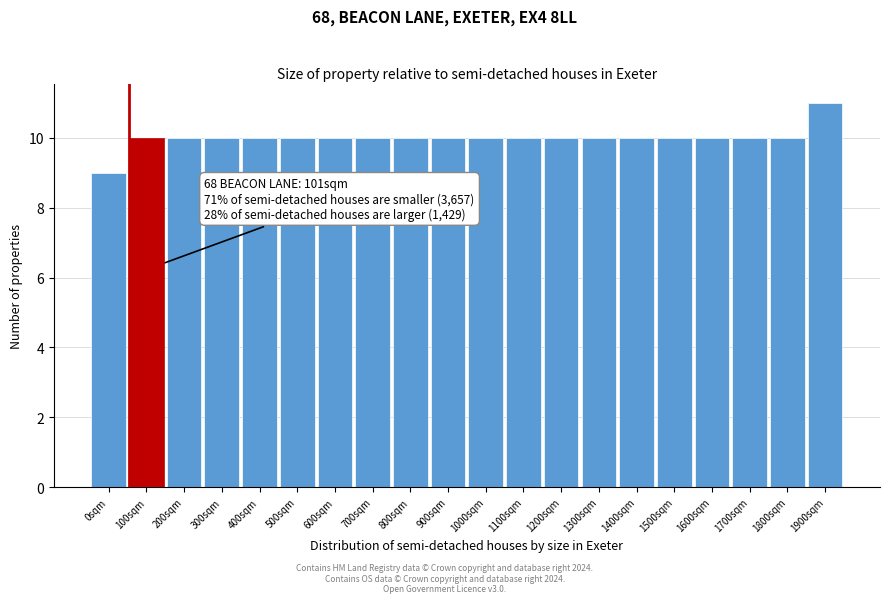

Reading left to right, transcribe all the data shown in this chart.

0sqm=9	100sqm=10	200sqm=10	300sqm=10	400sqm=10	500sqm=10	600sqm=10	700sqm=10	800sqm=10	900sqm=10	1000sqm=10	1100sqm=10	1200sqm=10	1300sqm=10	1400sqm=10	1500sqm=10	1600sqm=10	1700sqm=10	1800sqm=10	1900sqm=11